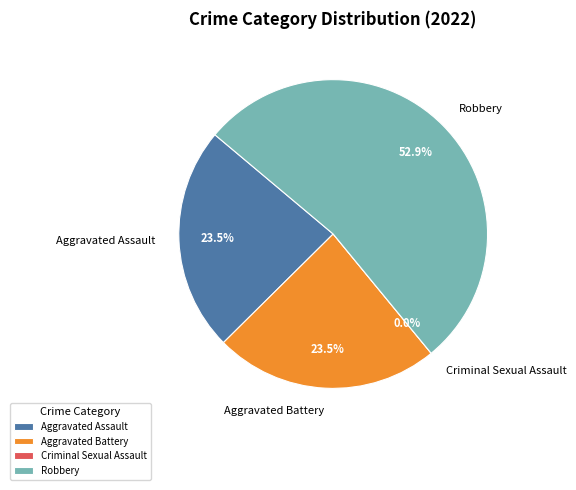

Is it true that Robbery is 53% of the pie?

True